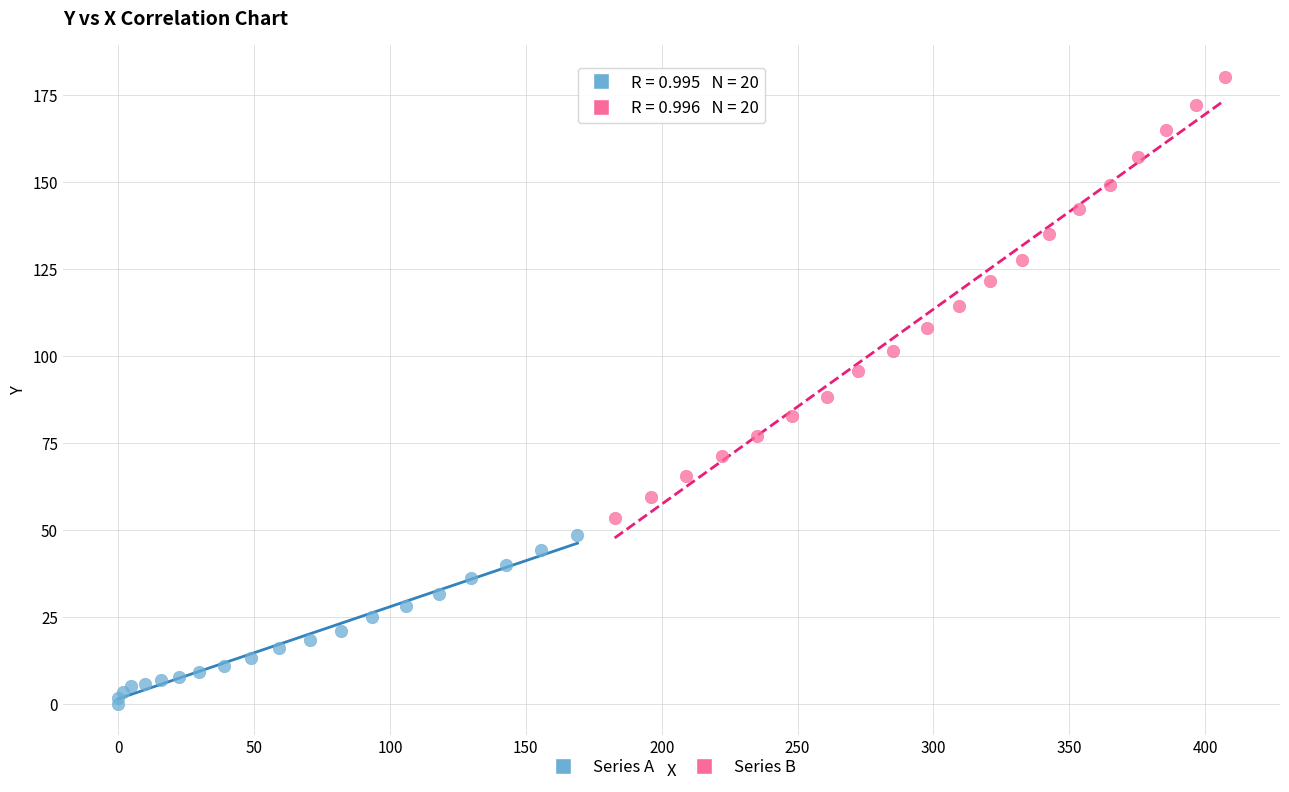

Which series reaches the maximum Y coordinate?

Series B